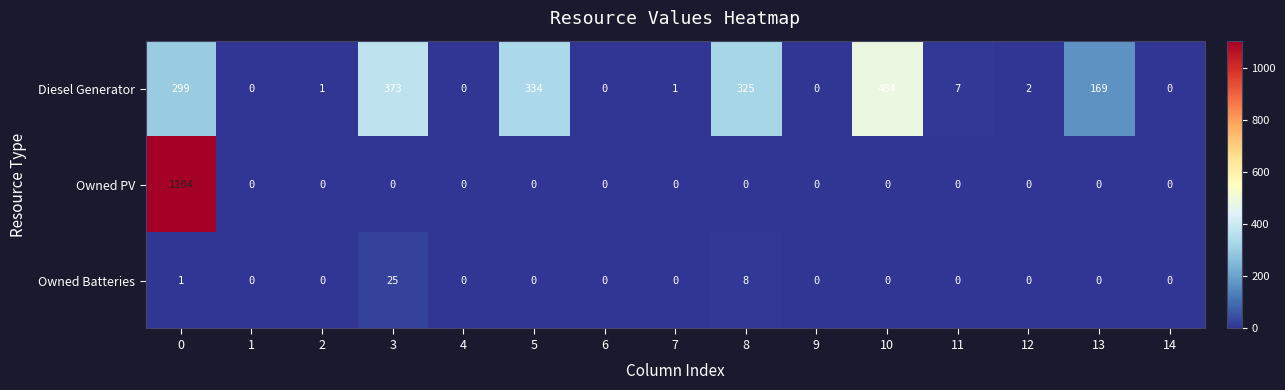

At how many categories does at least one series exceed 273?

5